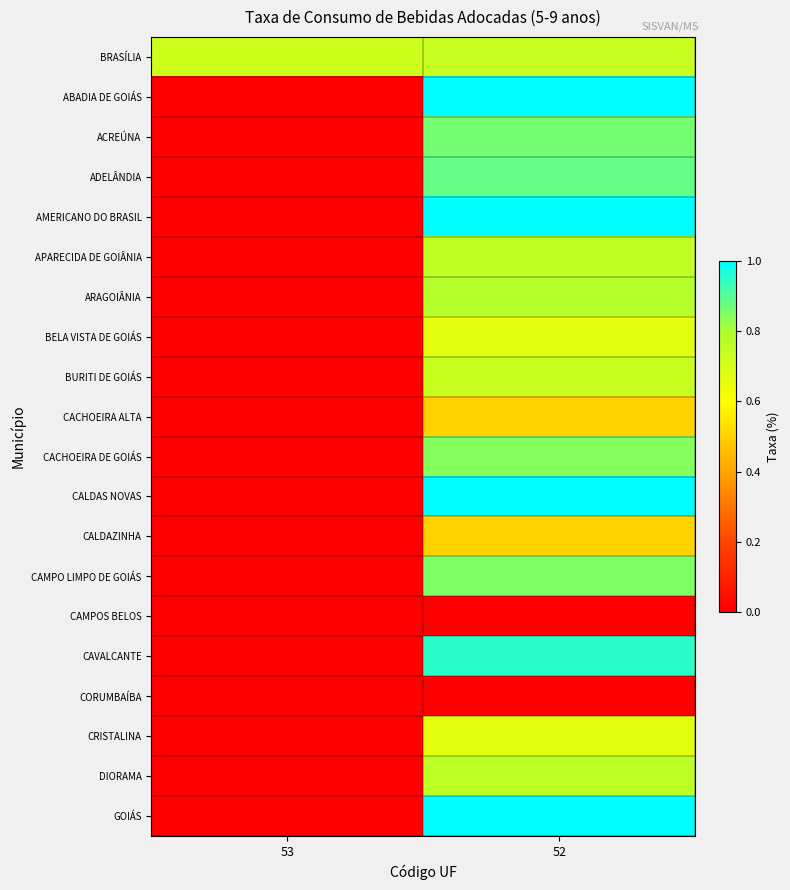

Reading left to right, extract all data points from this chart.

BRASÍLIA: 53=0.7	52=0.7
ABADIA DE GOIÁS: 53=0.0	52=1.0
ACREÚNA: 53=0.0	52=0.9
ADELÂNDIA: 53=0.0	52=0.9
AMERICANO DO BRASIL: 53=0.0	52=1.0
APARECIDA DE GOIÂNIA: 53=0.0	52=0.8
ARAGOIÂNIA: 53=0.0	52=0.8
BELA VISTA DE GOIÁS: 53=0.0	52=0.7
BURITI DE GOIÁS: 53=0.0	52=0.7
CACHOEIRA ALTA: 53=0.0	52=0.5
CACHOEIRA DE GOIÁS: 53=0.0	52=0.8
CALDAS NOVAS: 53=0.0	52=1.0
CALDAZINHA: 53=0.0	52=0.5
CAMPO LIMPO DE GOIÁS: 53=0.0	52=0.9
CAMPOS BELOS: 53=0.0	52=0.0
CAVALCANTE: 53=0.0	52=0.9
CORUMBAÍBA: 53=0.0	52=0.0
CRISTALINA: 53=0.0	52=0.7
DIORAMA: 53=0.0	52=0.8
GOIÁS: 53=0.0	52=1.0